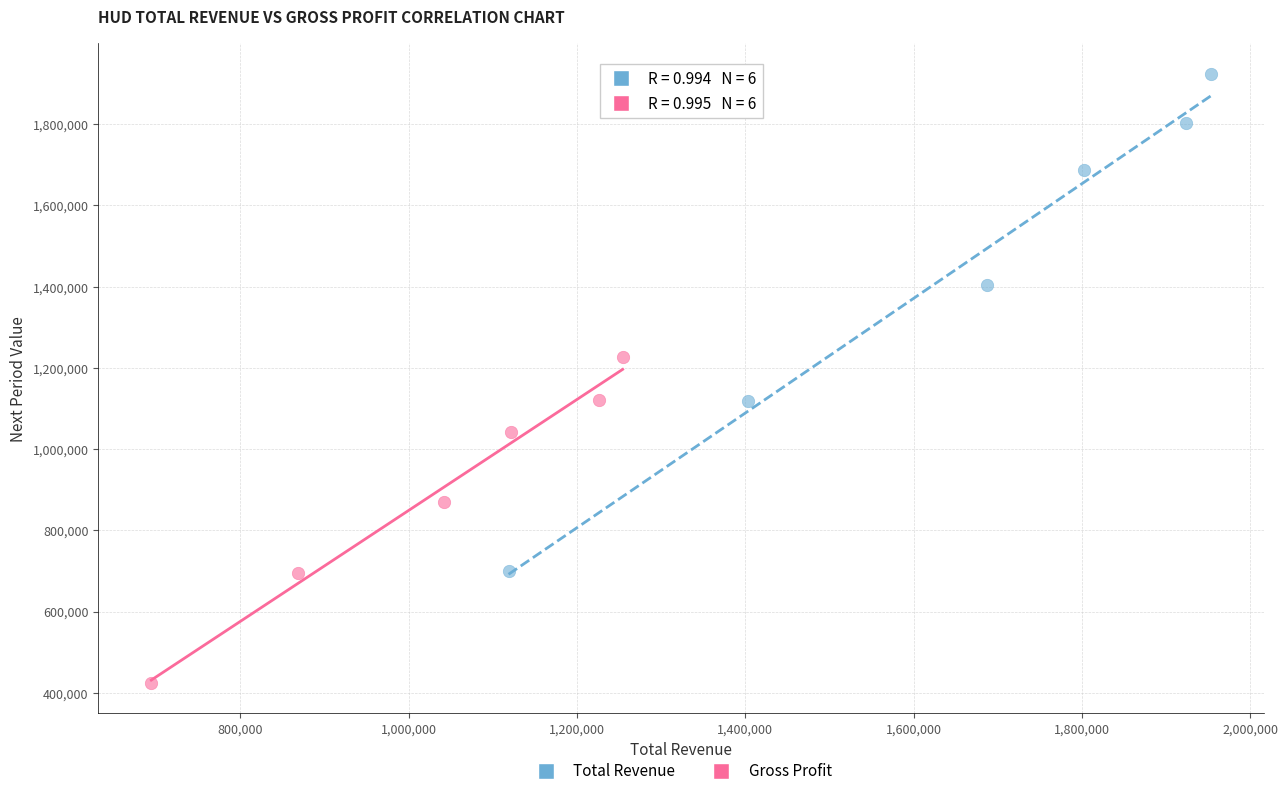

Which series reaches the minimum Y coordinate?

Gross Profit